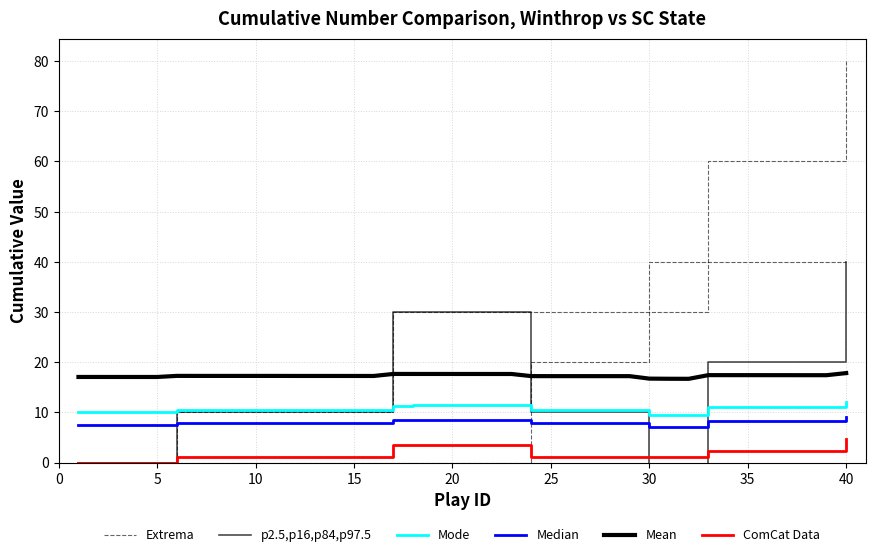

True or false: ComCat Data and Median intersect in this chart.

False